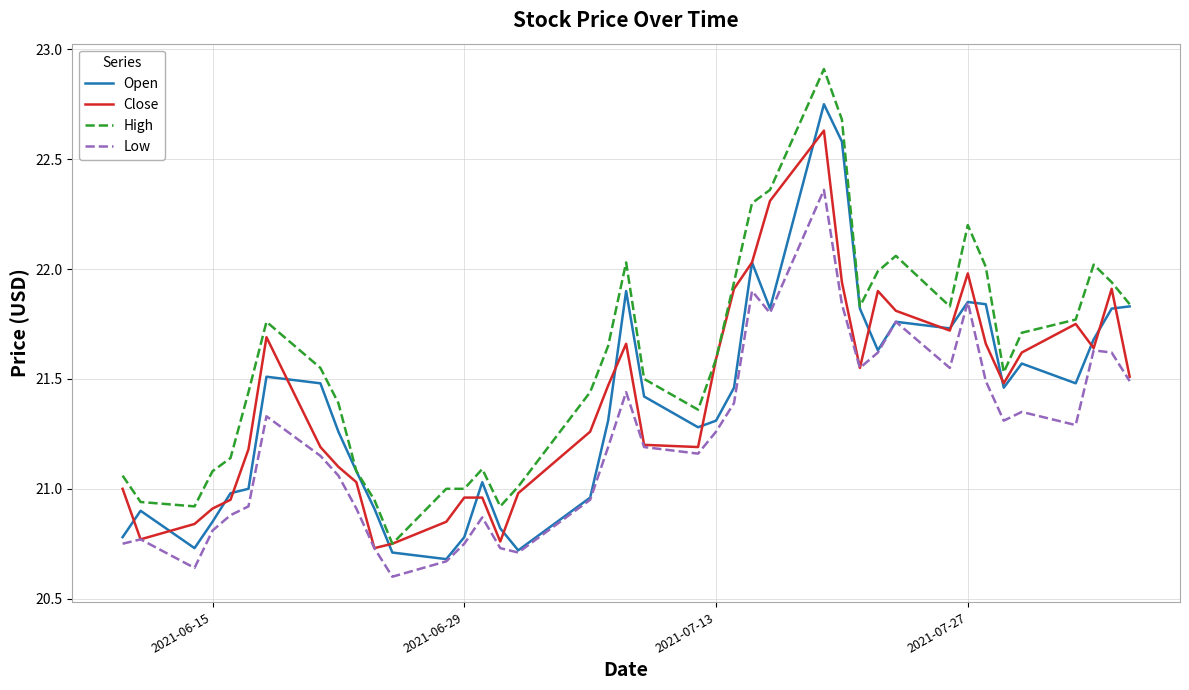

What is the greatest value displayed?

22.9